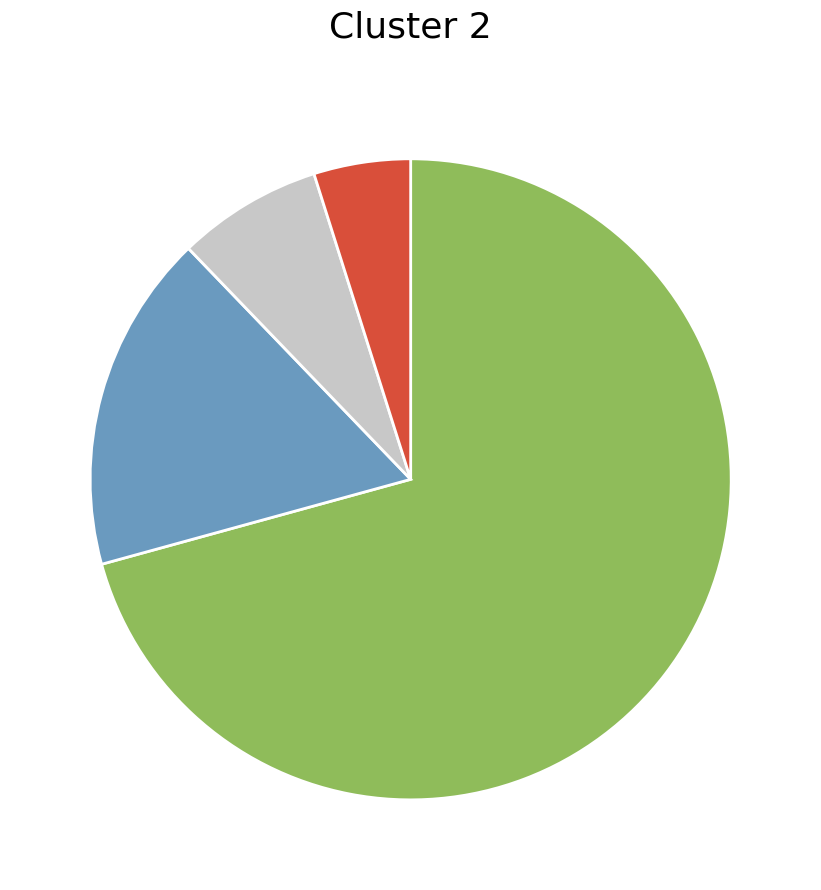

Is there any slice that represents more than half of the pie?

Yes